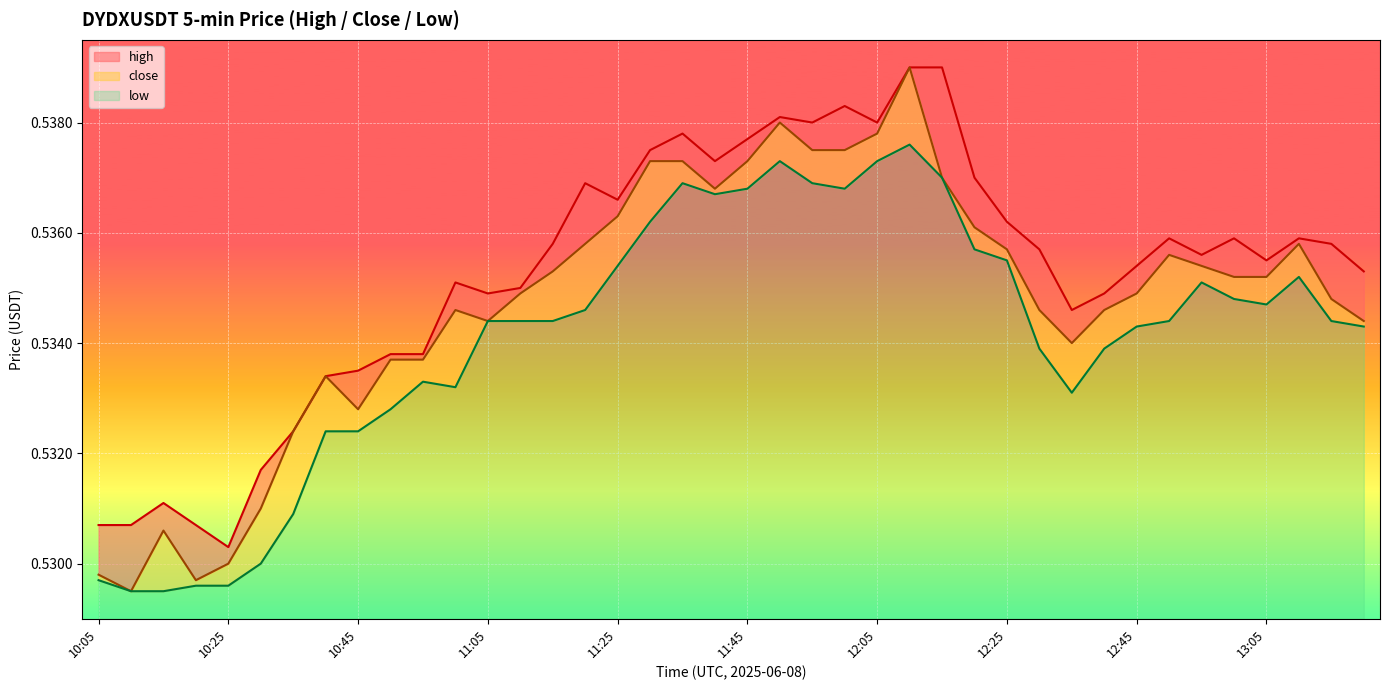

True or false: close and low intersect in this chart.

False